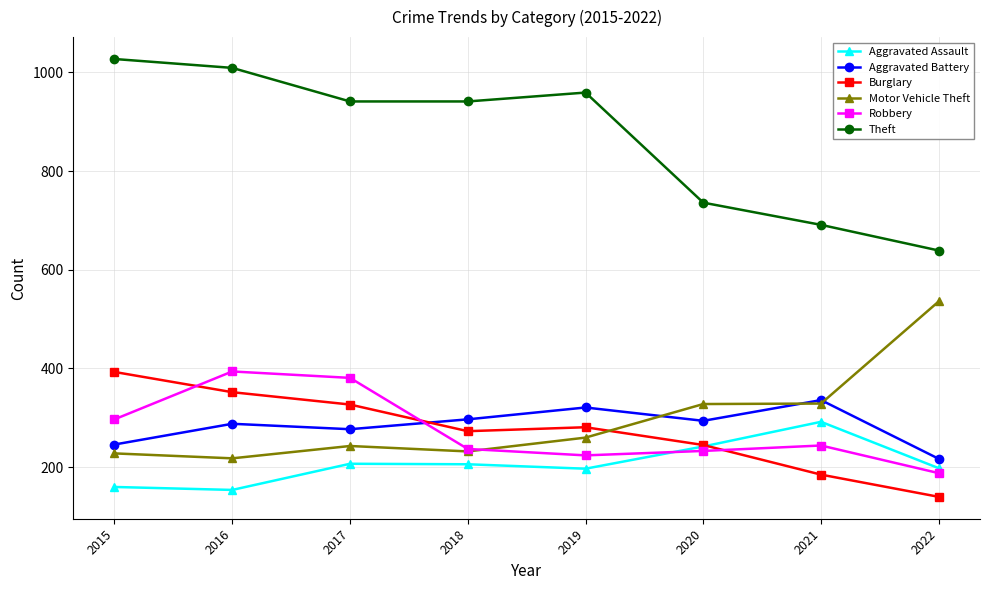

How many values in the Aggravated Assault series are below 206?

4